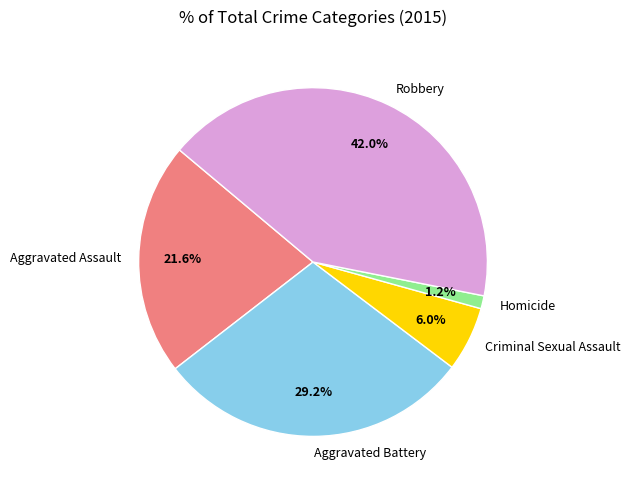

What is the ratio of the value at Aggravated Assault to the value at Robbery?

0.5